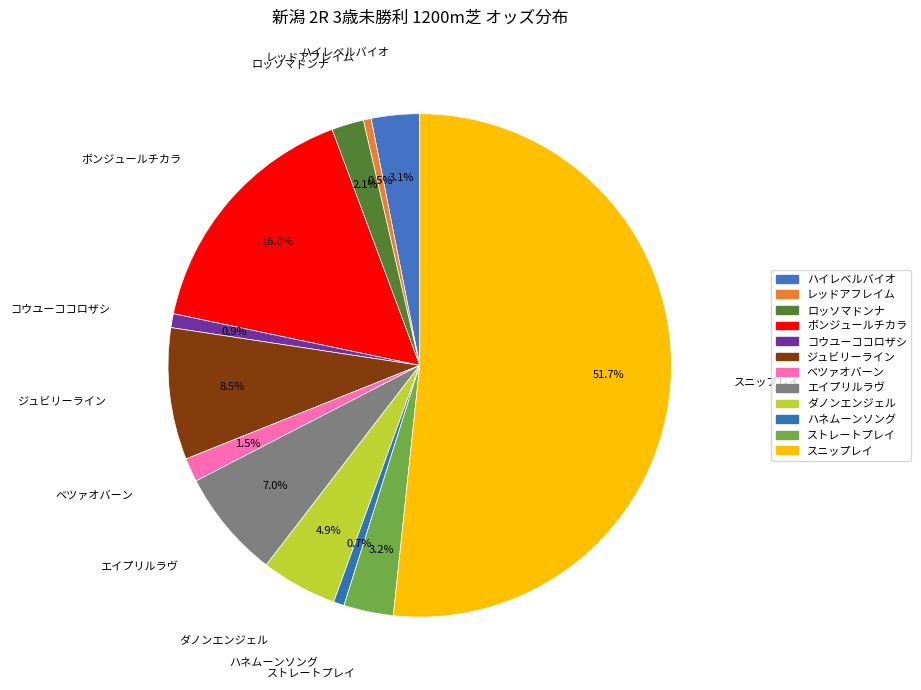

How many segments does this pie chart have?

12